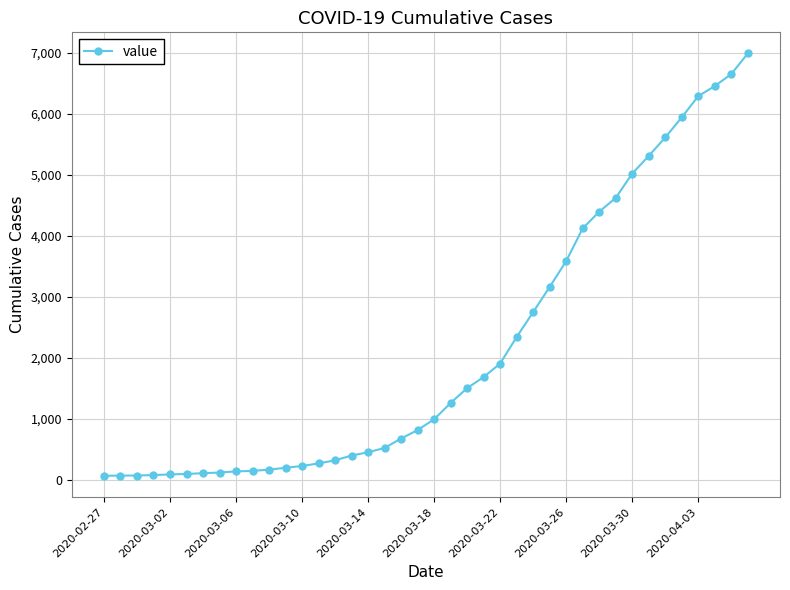

What is the maximum value shown in the chart?

6994